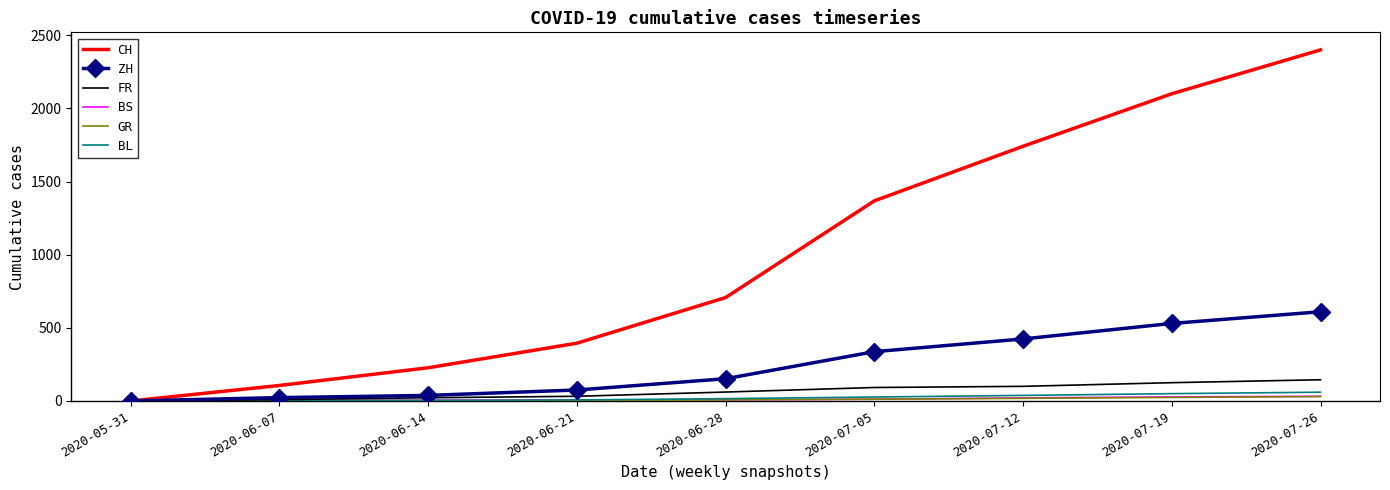

List the labels in order of CH value, largest first.

2020-07-26, 2020-07-19, 2020-07-12, 2020-07-05, 2020-06-28, 2020-06-21, 2020-06-14, 2020-06-07, 2020-05-31